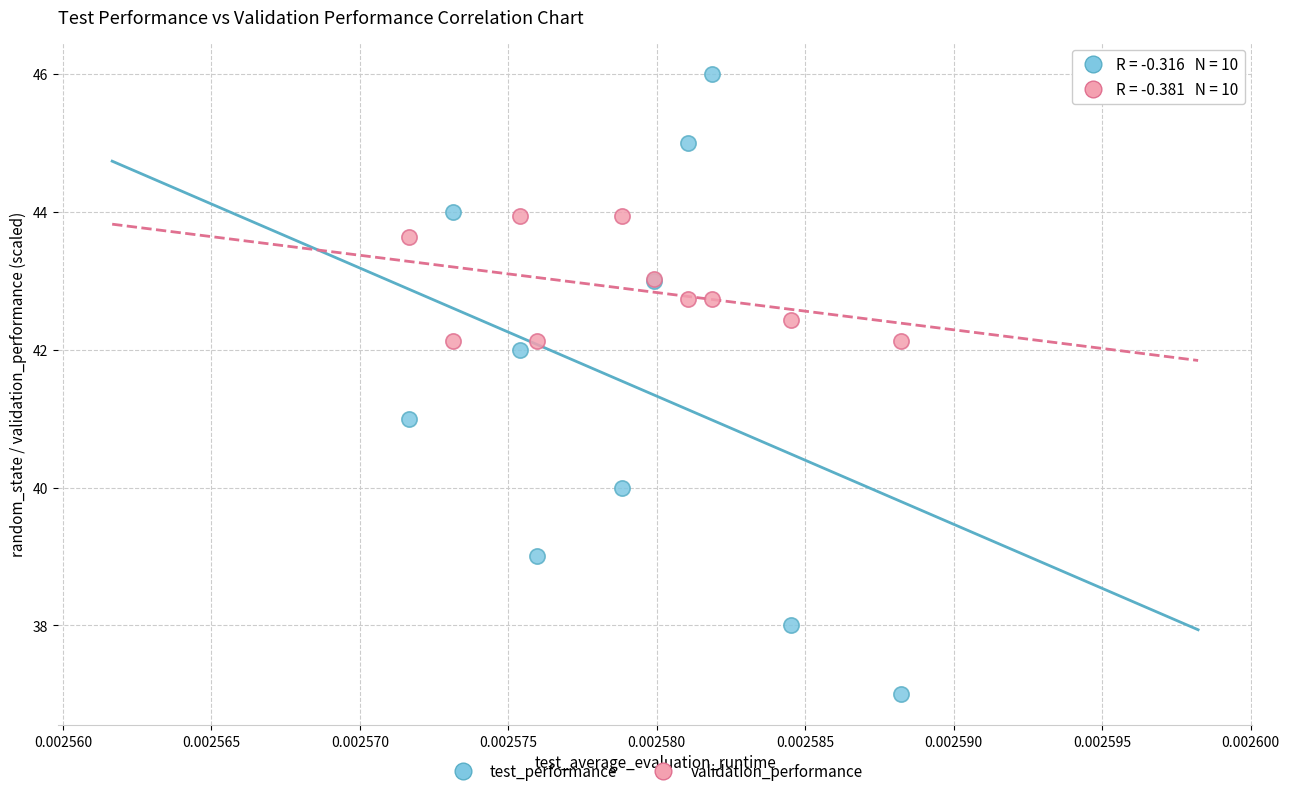

What are all the series names shown in the legend?

test_performance, validation_performance